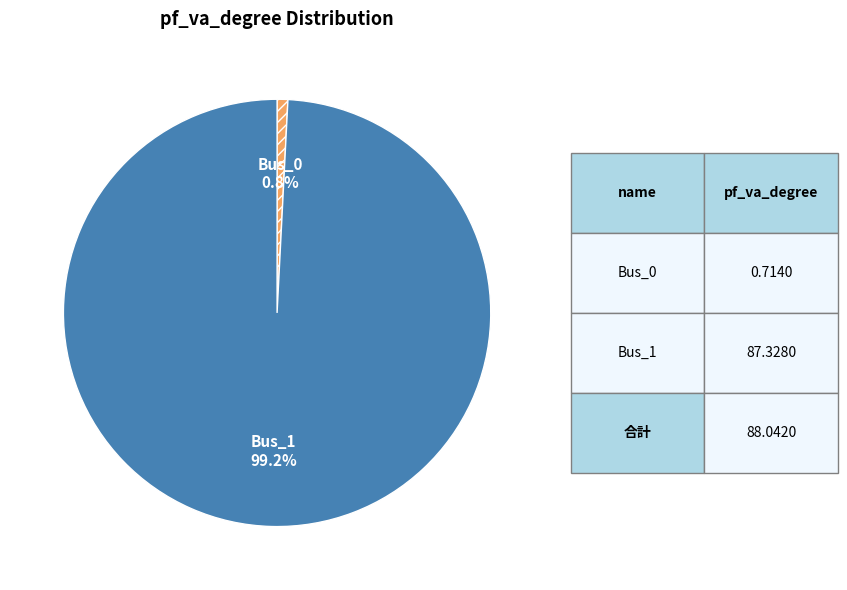

Does Bus_1 represent more than half of the total?

Yes